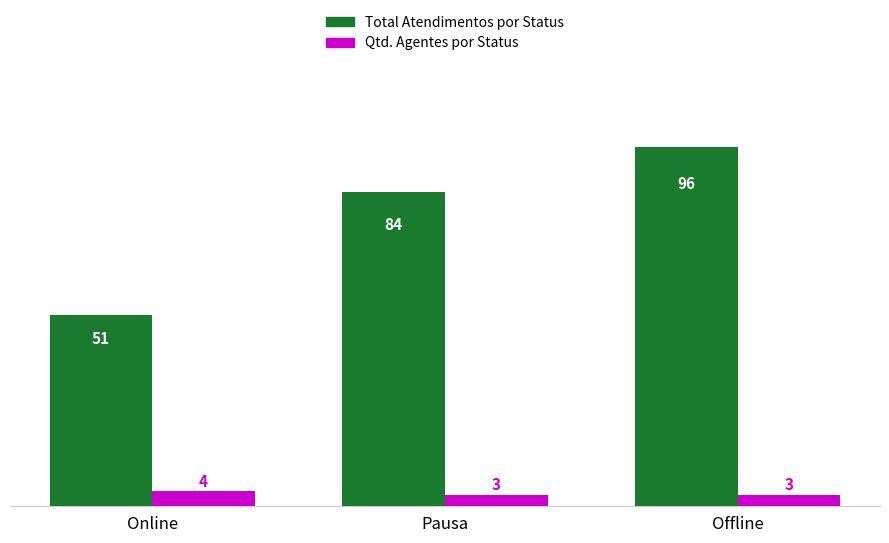

At which category is the sum across all series the highest?

Offline